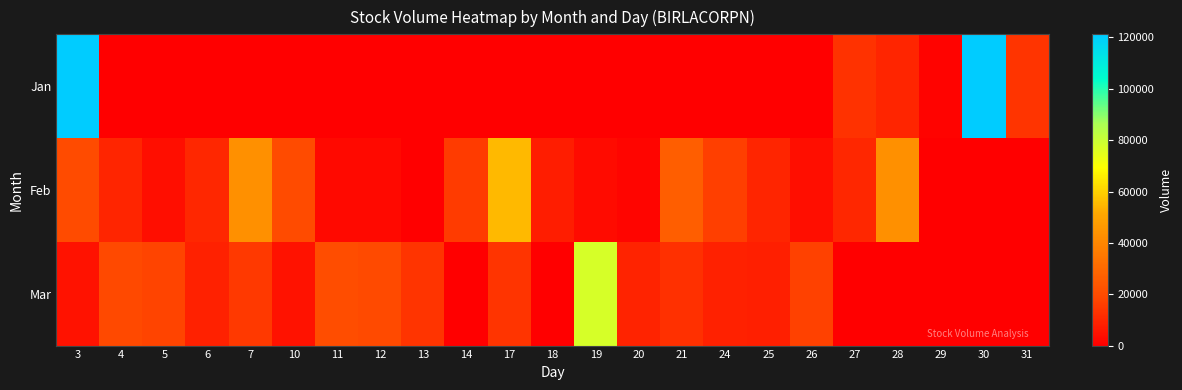

What is the greatest value displayed?

121215.0